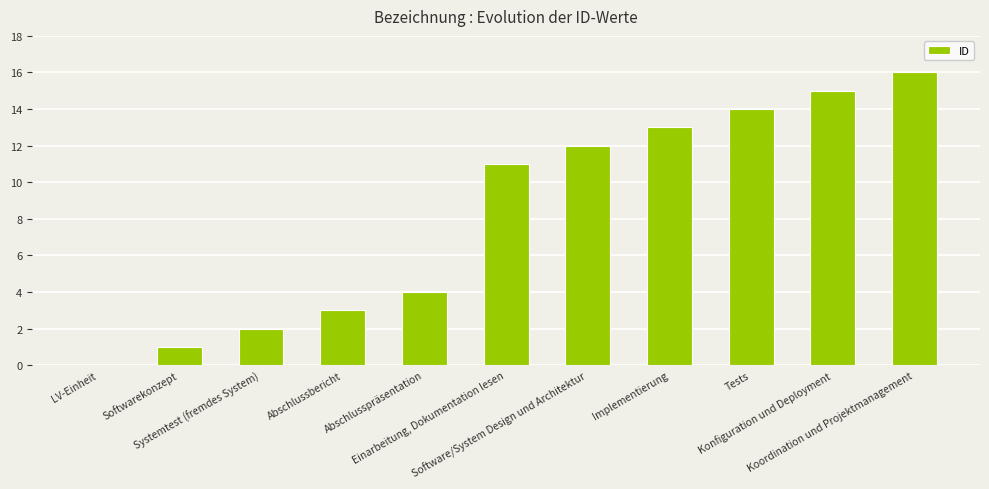

Reading right to left, transcribe all the data shown in this chart.

Koordination und Projektmanagement=16	Konfiguration und Deployment=15	Tests=14	Implementierung=13	Software/System Design und Architektur=12	Einarbeitung, Dokumentation lesen=11	Abschlusspräsentation=4	Abschlussbericht=3	Systemtest (fremdes System)=2	Softwarekonzept=1	LV-Einheit=0